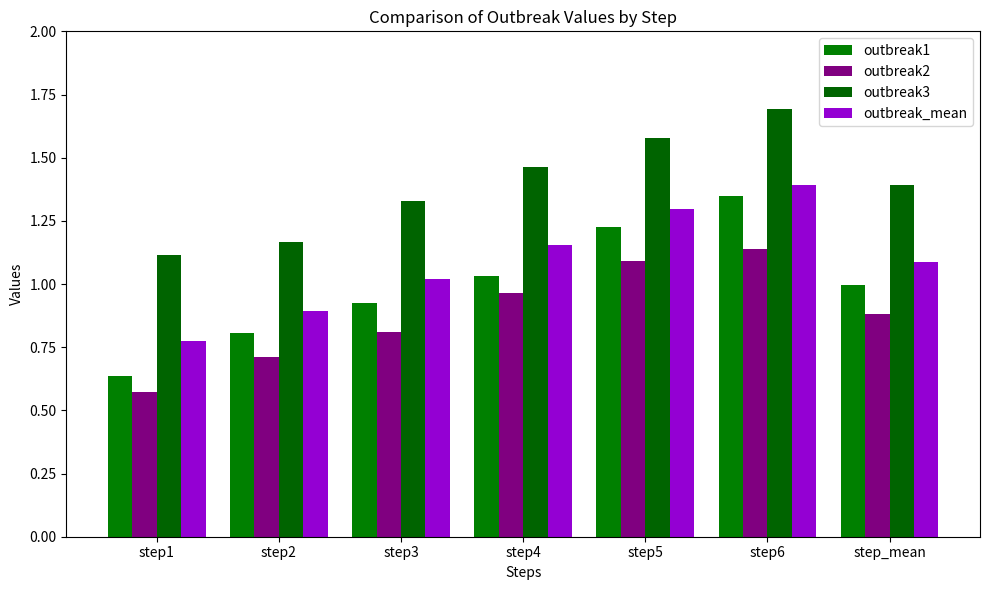

What is the minimum value for outbreak2?

0.6